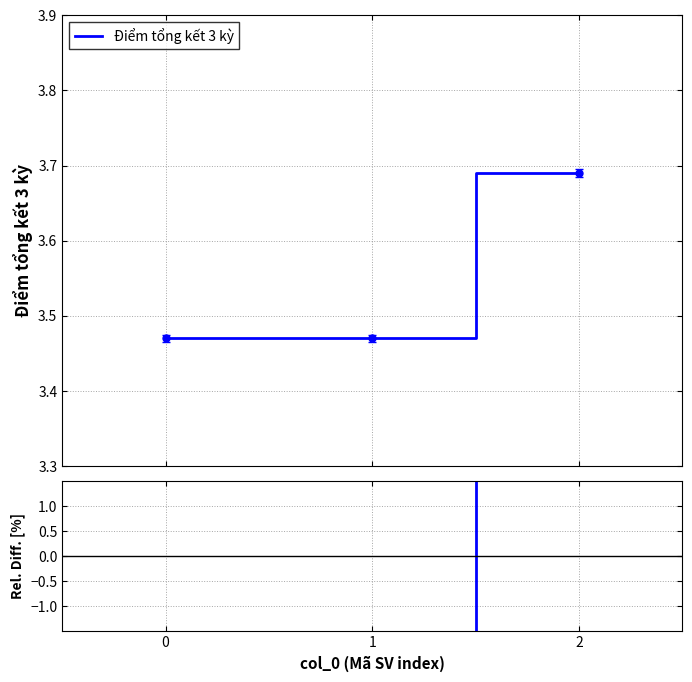

The value at 1 is -3.2. True or false?

False